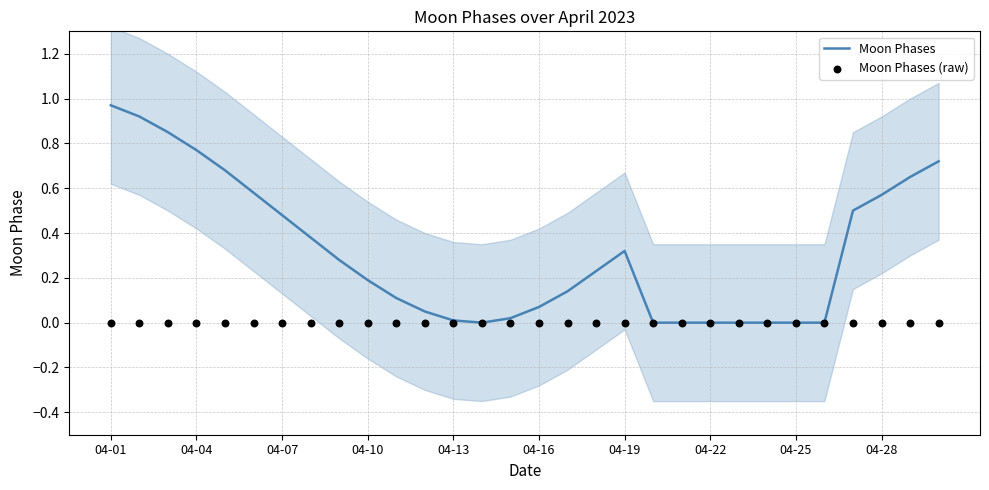

What are all the series names shown in the legend?

Moon Phases, Moon Phases (raw)